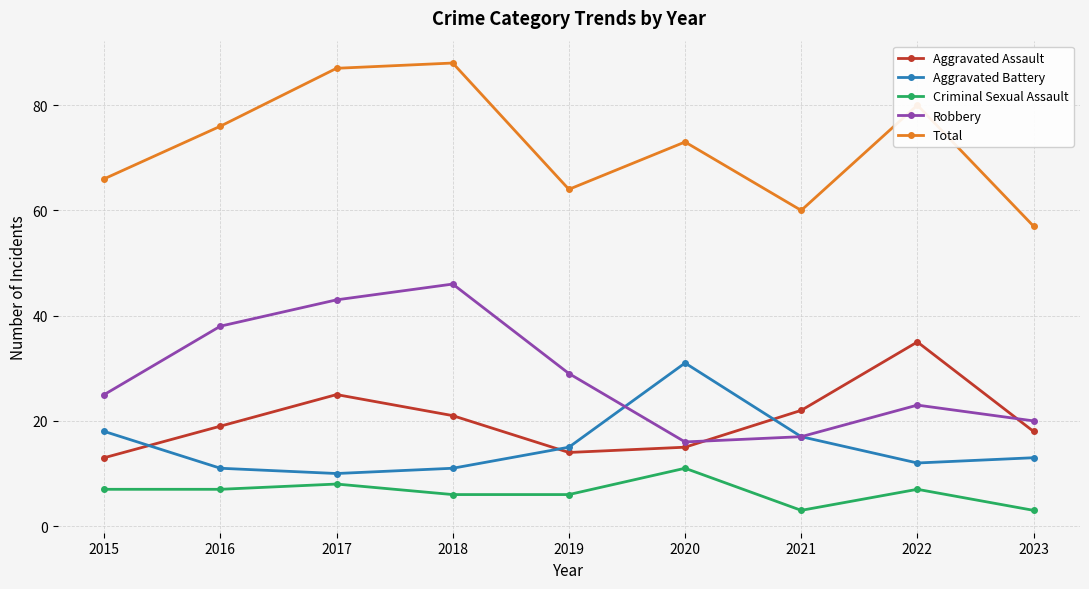

Reading left to right, extract all data points from this chart.

Aggravated Assault: 2015=13	2016=19	2017=25	2018=21	2019=14	2020=15	2021=22	2022=35	2023=18
Aggravated Battery: 2015=18	2016=11	2017=10	2018=11	2019=15	2020=31	2021=17	2022=12	2023=13
Criminal Sexual Assault: 2015=7	2016=7	2017=8	2018=6	2019=6	2020=11	2021=3	2022=7	2023=3
Robbery: 2015=25	2016=38	2017=43	2018=46	2019=29	2020=16	2021=17	2022=23	2023=20
Total: 2015=66	2016=76	2017=87	2018=88	2019=64	2020=73	2021=60	2022=80	2023=57